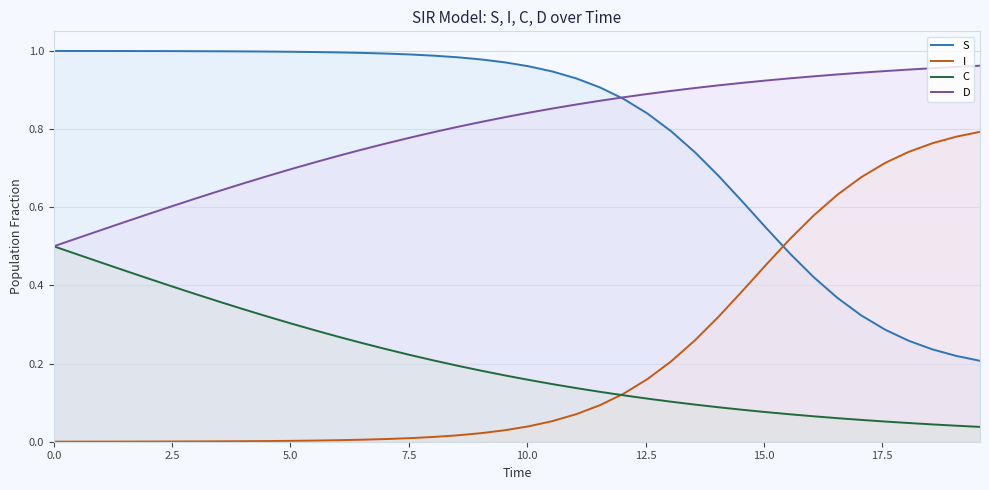

True or false: C and I cross at least once.

True